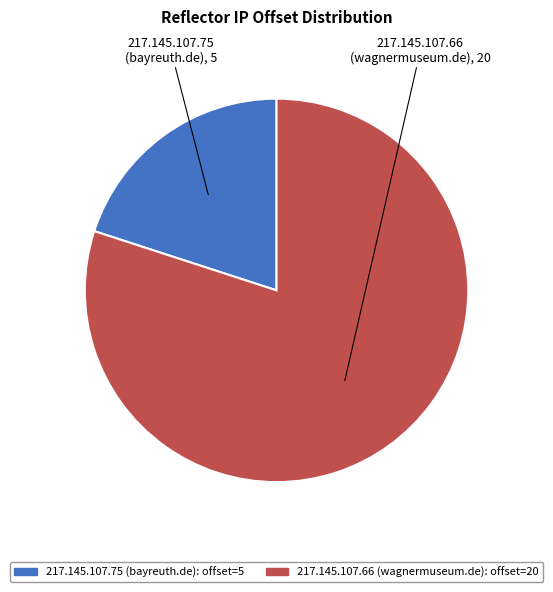

How many segments does this pie chart have?

2